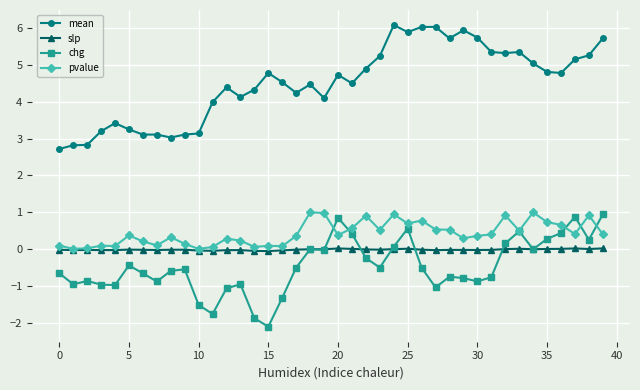

True or false: chg has more than 0 interior local peaks.

True